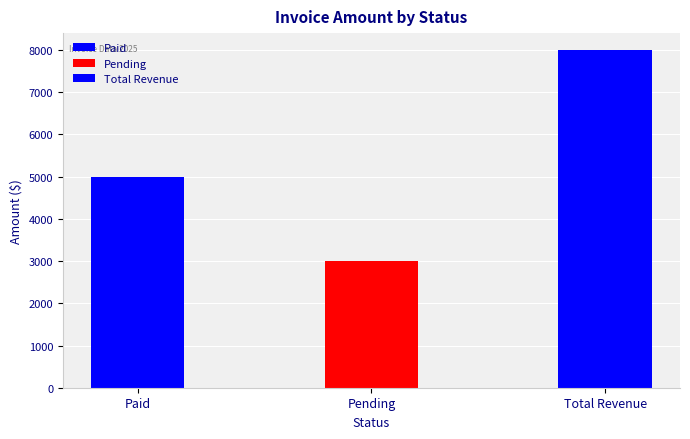

Does the chart contain stacked bars?

No